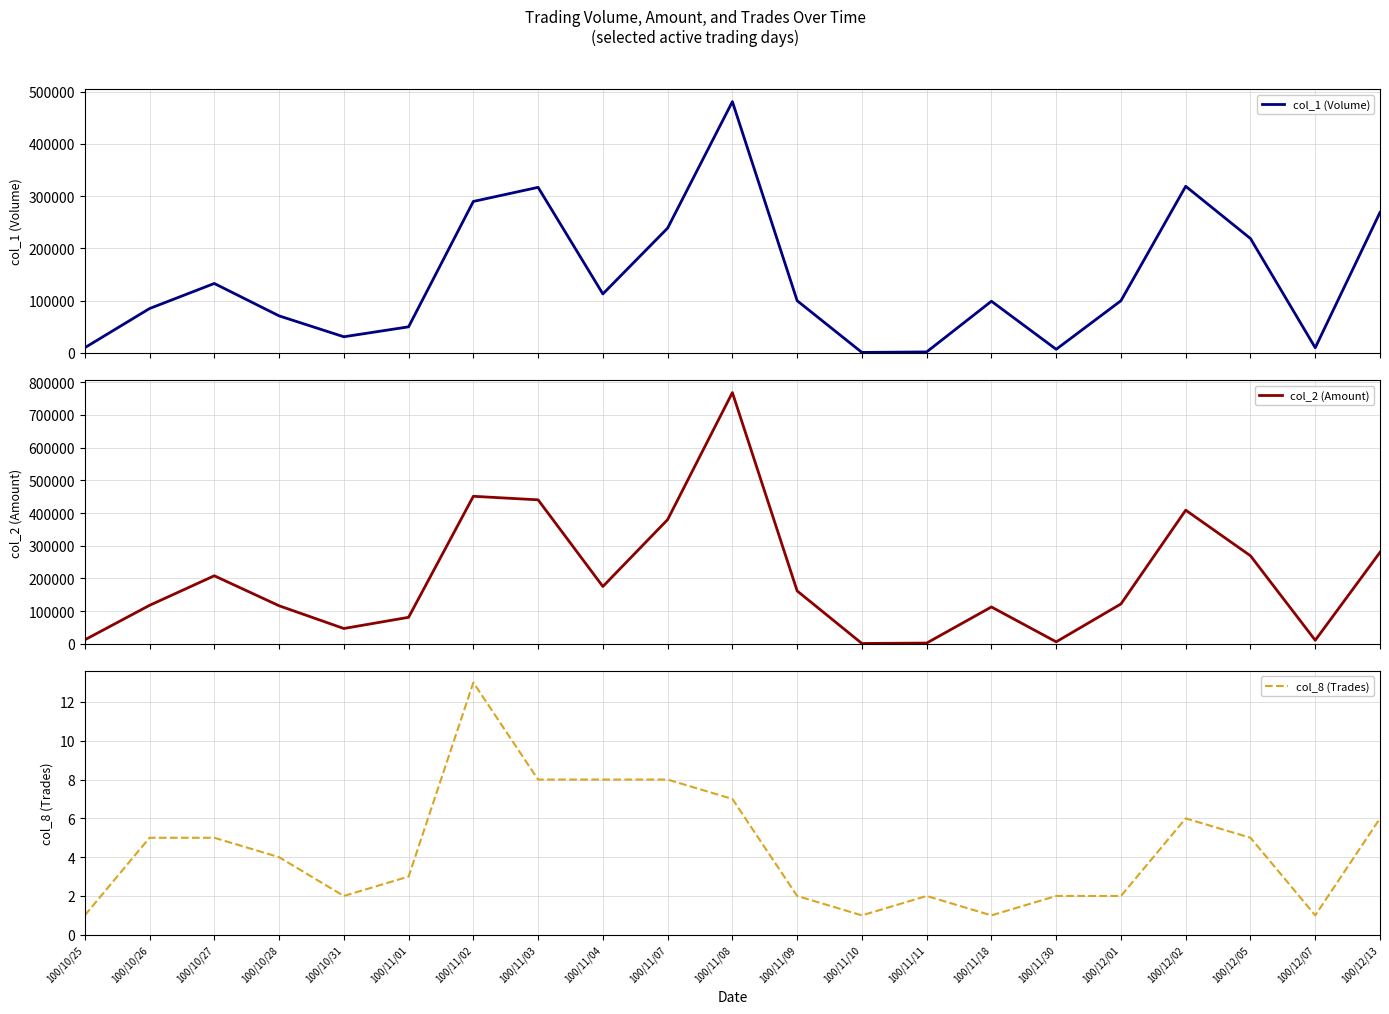

Which category has the lowest value across all series?

100/10/25